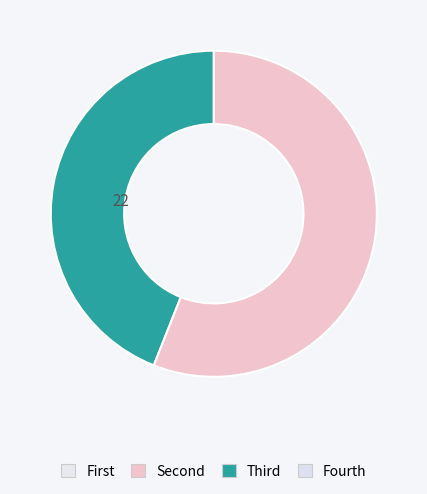

Count the number of slices in the pie.

2